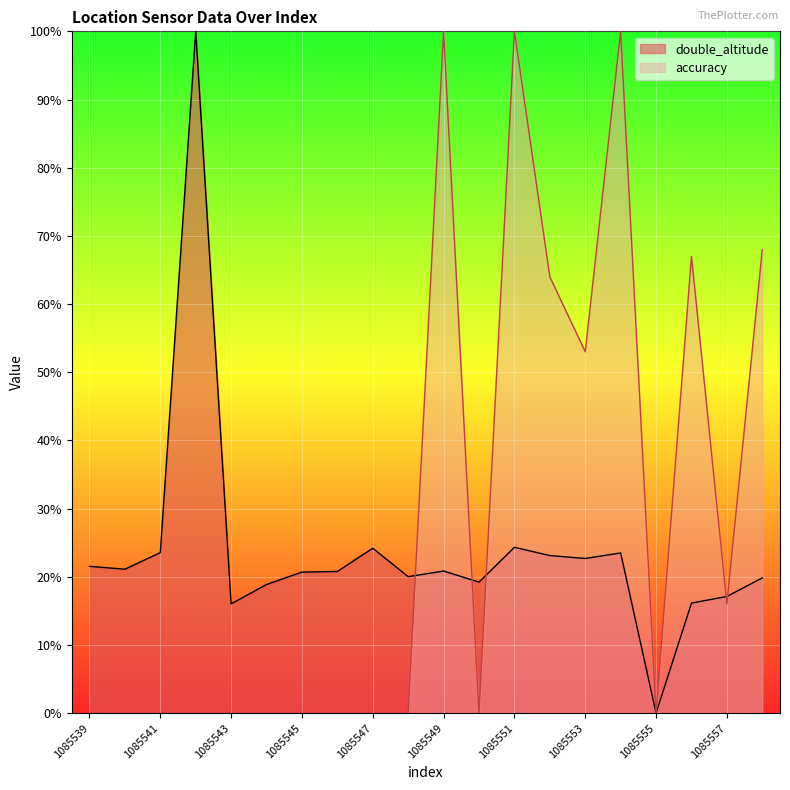

Reading left to right, transcribe all the data shown in this chart.

double_altitude: 21.5	21.1	23.5	100.0	16.0	18.9	20.7	20.8	24.2	20.0	20.8	19.2	24.3	23.1	22.7	23.5	0.0	16.1	17.1	19.8
accuracy: 0.0	0.0	0.0	0.0	0.0	0.0	0.0	0.0	0.0	0.0	100.0	0.0	100.0	64.0	53.0	100.0	0.0	67.0	16.0	68.0